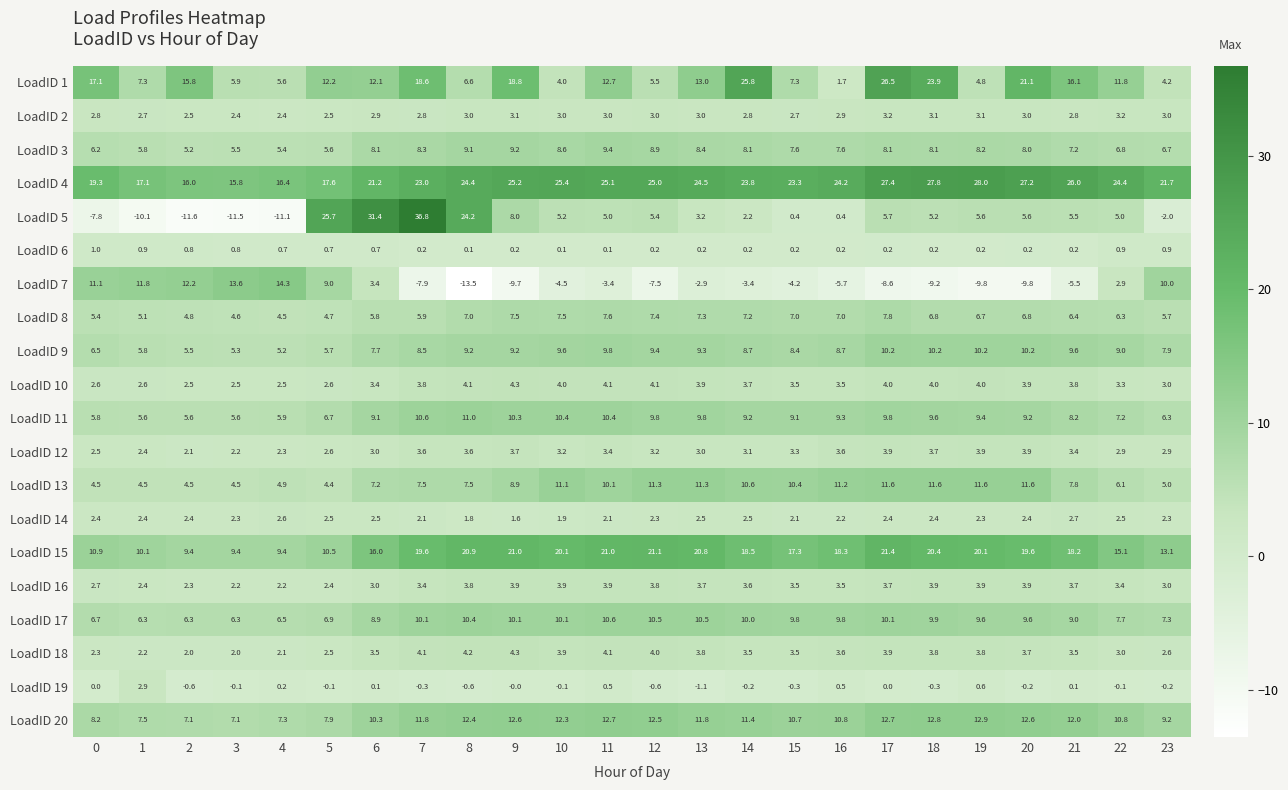

At which category does the chart reach its minimum across all series?

8